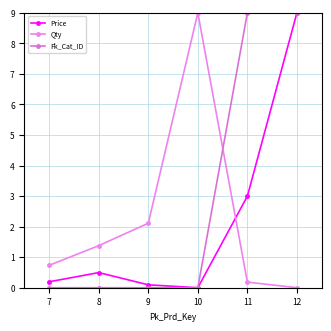

What is the value of the Price point at the 2nd from the left?

0.5